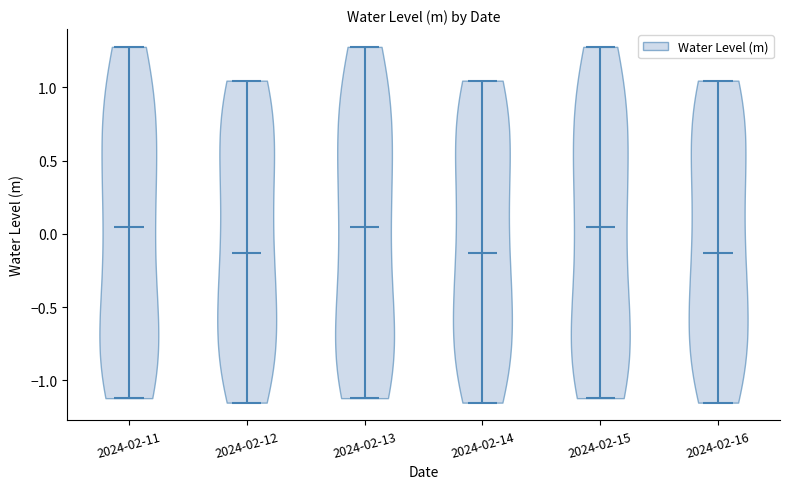

Reading left to right, read every violin against the y-axis: where its median line is, and the lowest and highest points it reaches. The values are not printed on the chart, so give them approximately, as read against the axis.

2024-02-11: median line 0.05, lowest point -1.10, highest point 1.30
2024-02-12: median line -0.15, lowest point -1.15, highest point 1.05
2024-02-13: median line 0.05, lowest point -1.10, highest point 1.30
2024-02-14: median line -0.15, lowest point -1.15, highest point 1.05
2024-02-15: median line 0.05, lowest point -1.10, highest point 1.30
2024-02-16: median line -0.15, lowest point -1.15, highest point 1.05